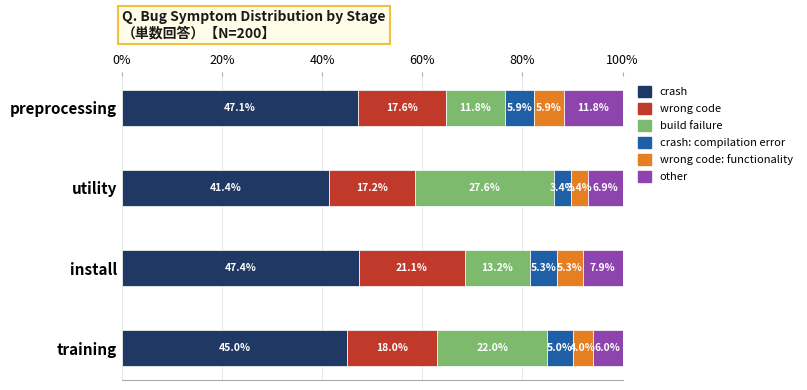

At which label is crash closest to 44?

training